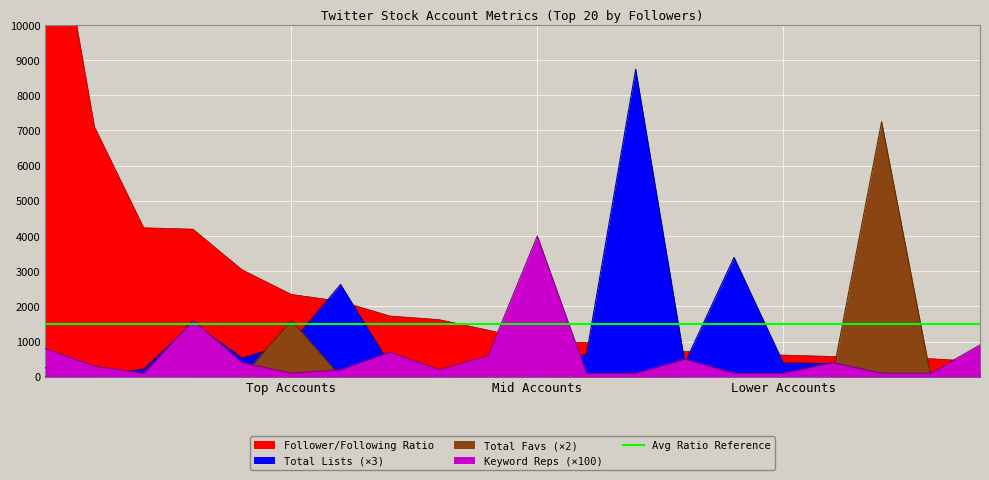

True or false: total_lists has more than 0 interior local peaks.

True